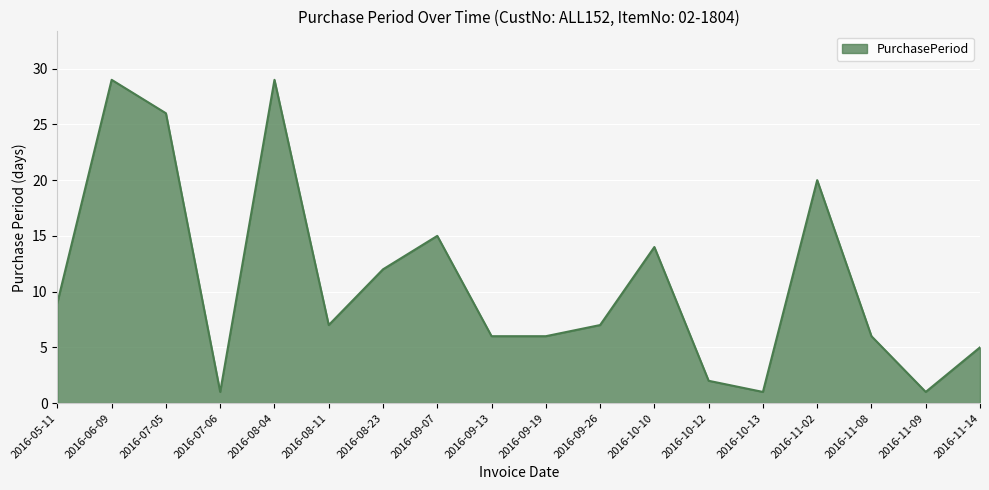

What is the smallest value displayed?

1